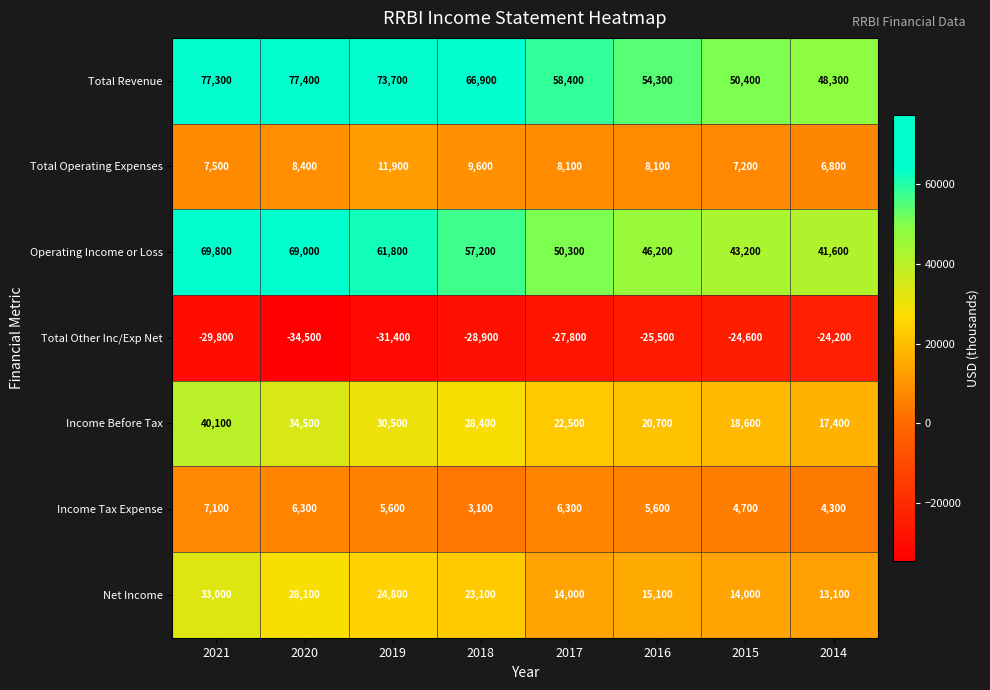

Rank the categories by Operating Income or Loss value from lowest to highest.

2014, 2015, 2016, 2017, 2018, 2019, 2020, 2021